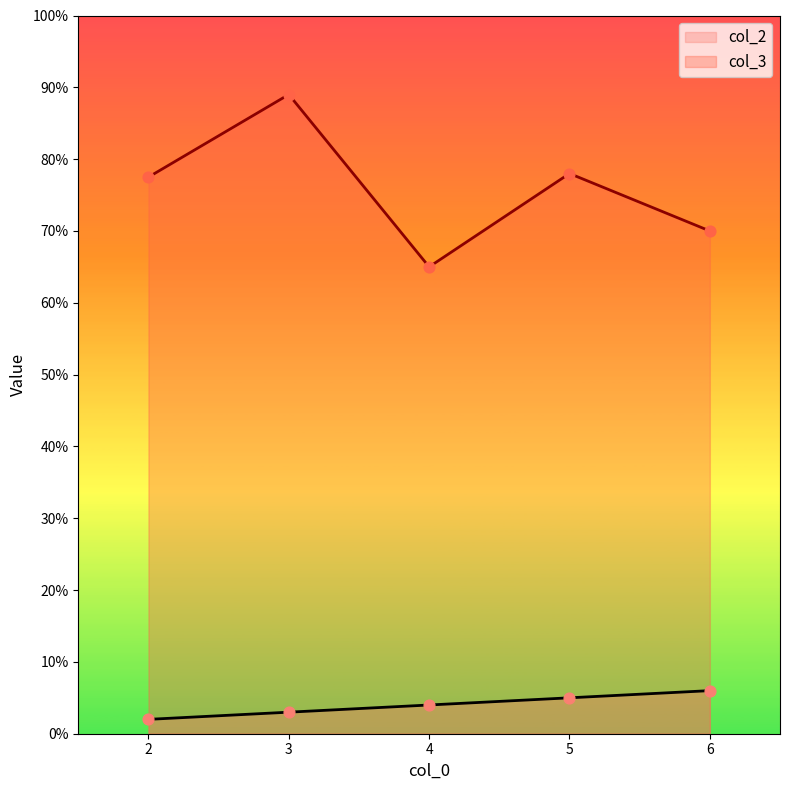

At how many categories does at least one series exceed 4?

5